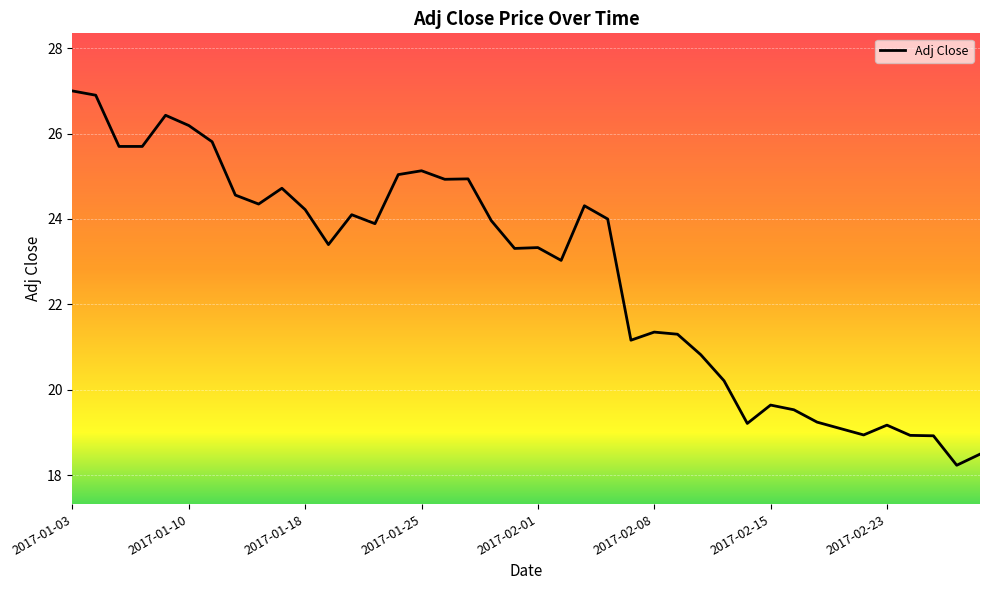

What is the minimum value shown in the chart?

18.2